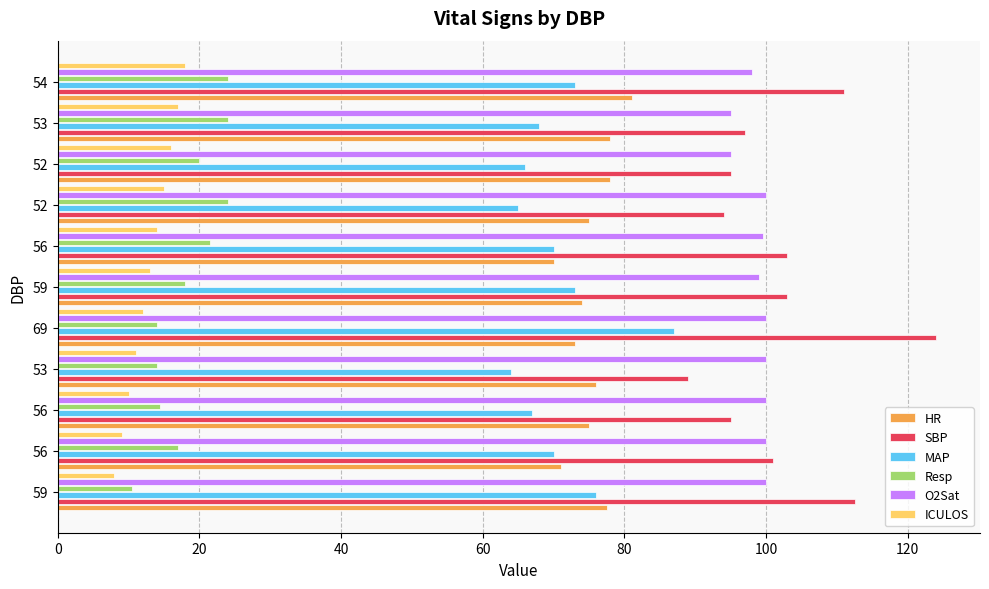

What is the sum of all HR values?

828.5